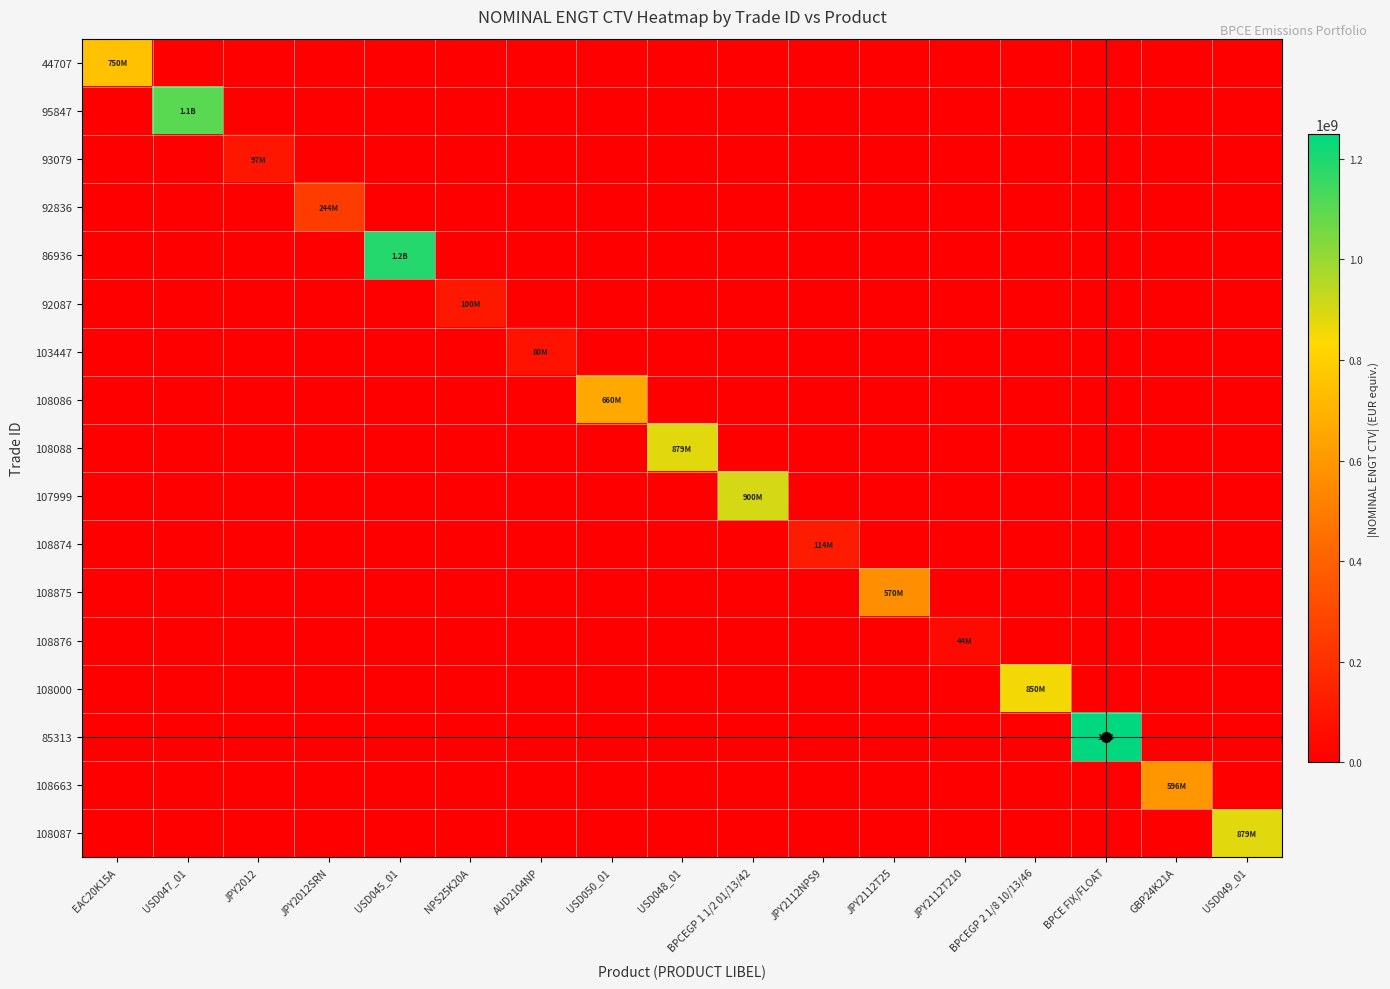

What is the total value across all series at BPCEGP 1 1/2 01/13/42?

900000000.0